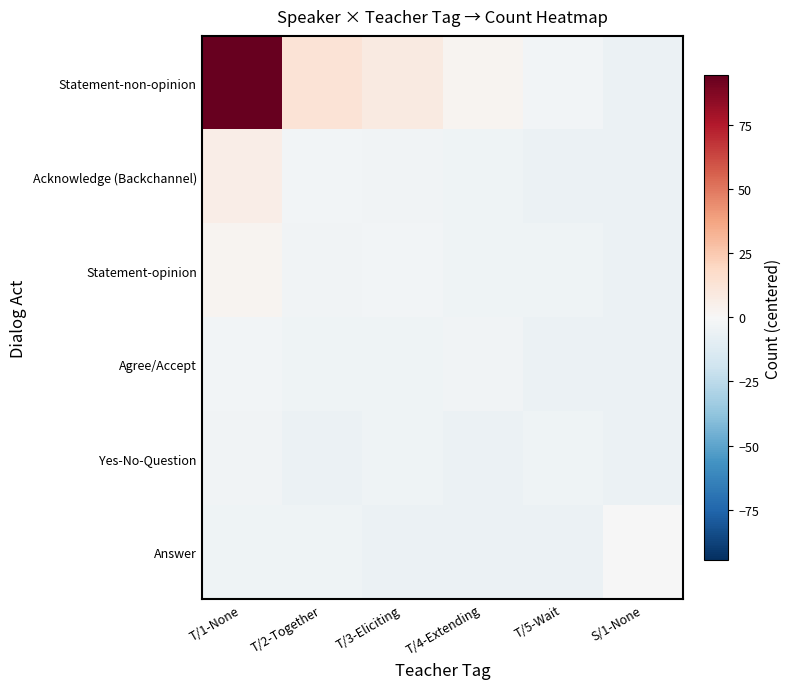

Reading left to right, transcribe all the data shown in this chart.

Statement-non-opinion: T/1-None=94.6	T/2-Together=12.6	T/3-Eliciting=8.6	T/4-Extending=2.6	T/5-Wait=-2.4	S/1-None=-5.4
Acknowledge (Backchannel): T/1-None=6.6	T/2-Together=-2.4	T/3-Eliciting=-3.4	T/4-Extending=-4.4	T/5-Wait=-5.4	S/1-None=-5.4
Statement-opinion: T/1-None=2.6	T/2-Together=-3.4	T/3-Eliciting=-2.4	T/4-Extending=-4.4	T/5-Wait=-4.4	S/1-None=-5.4
Agree/Accept: T/1-None=-2.4	T/2-Together=-4.4	T/3-Eliciting=-4.4	T/4-Extending=-3.4	T/5-Wait=-5.4	S/1-None=-5.4
Yes-No-Question: T/1-None=-3.4	T/2-Together=-5.4	T/3-Eliciting=-4.4	T/4-Extending=-5.4	T/5-Wait=-4.4	S/1-None=-5.4
Answer: T/1-None=-4.4	T/2-Together=-4.4	T/3-Eliciting=-5.4	T/4-Extending=-5.4	T/5-Wait=-5.4	S/1-None=-0.4